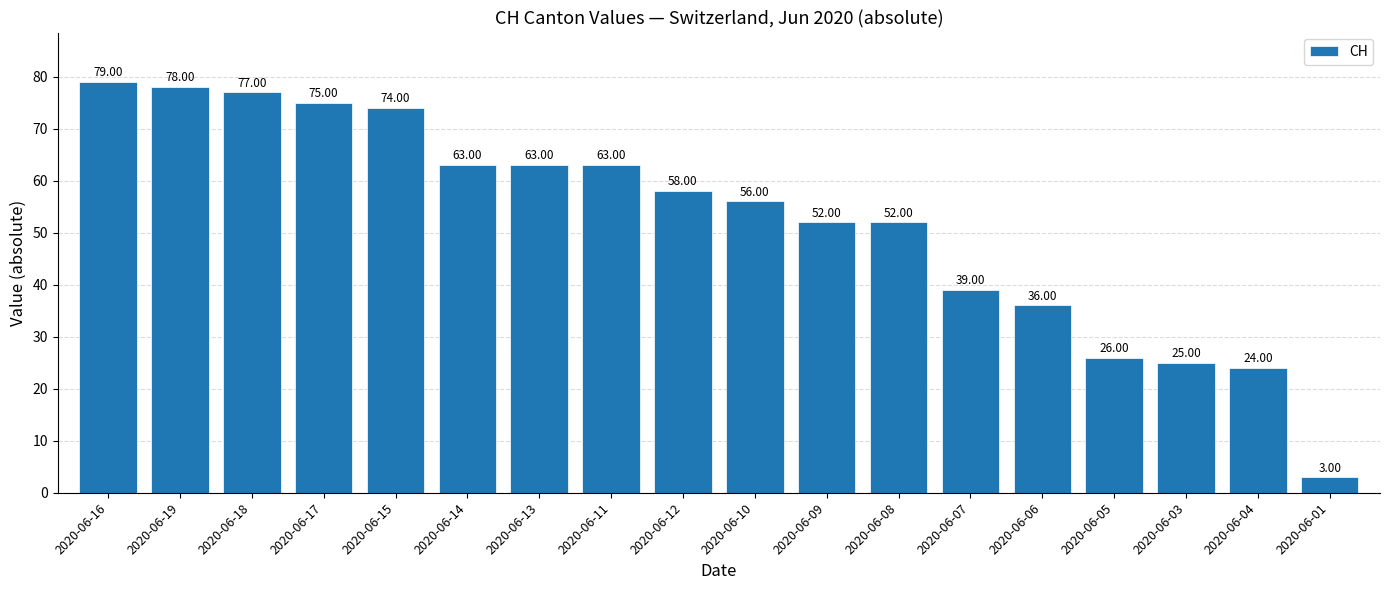

What is the label of the 10th bar from the left?

2020-06-10